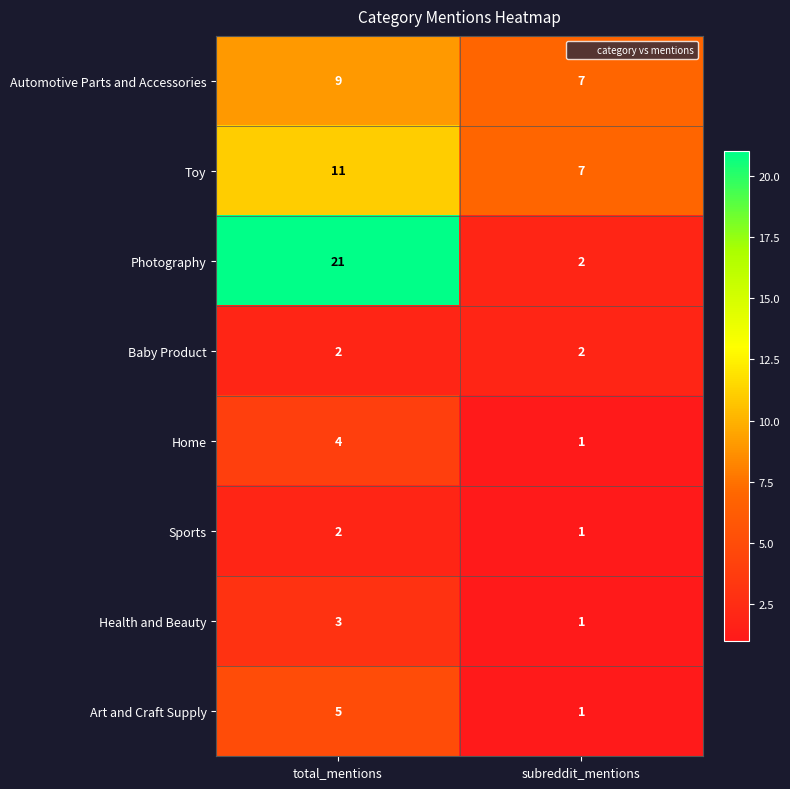

Is it true that Baby Product equals 2 at subreddit_mentions?

True